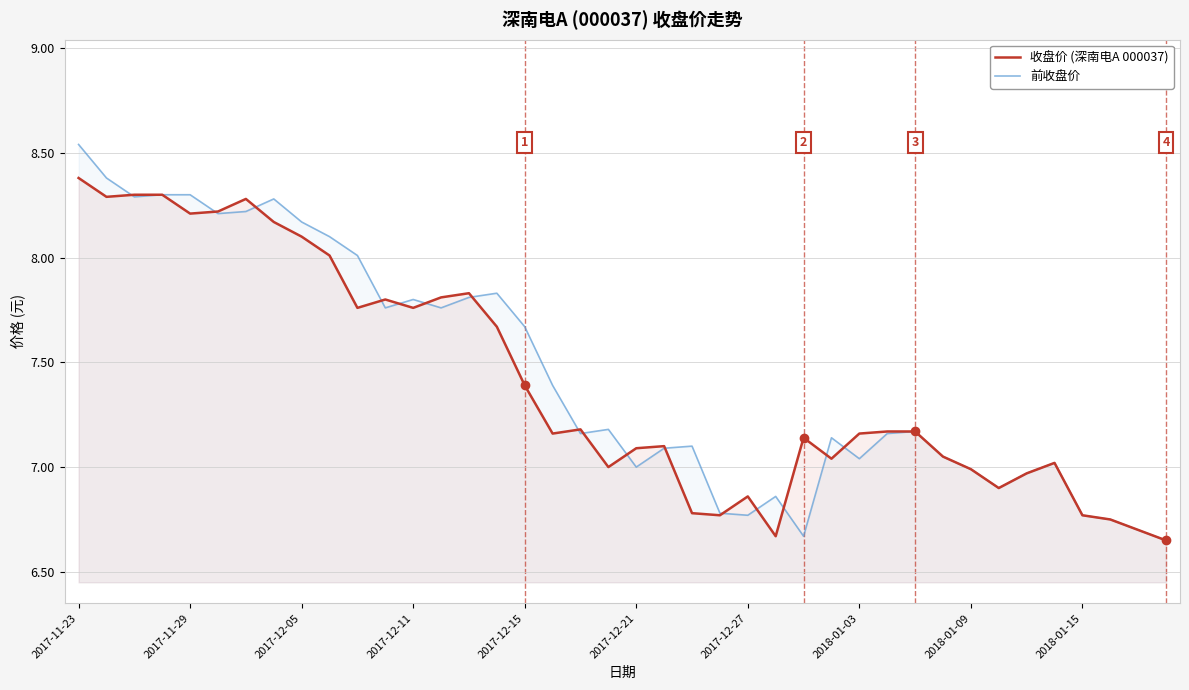

Which series has the largest total across all categories?

前收盘价